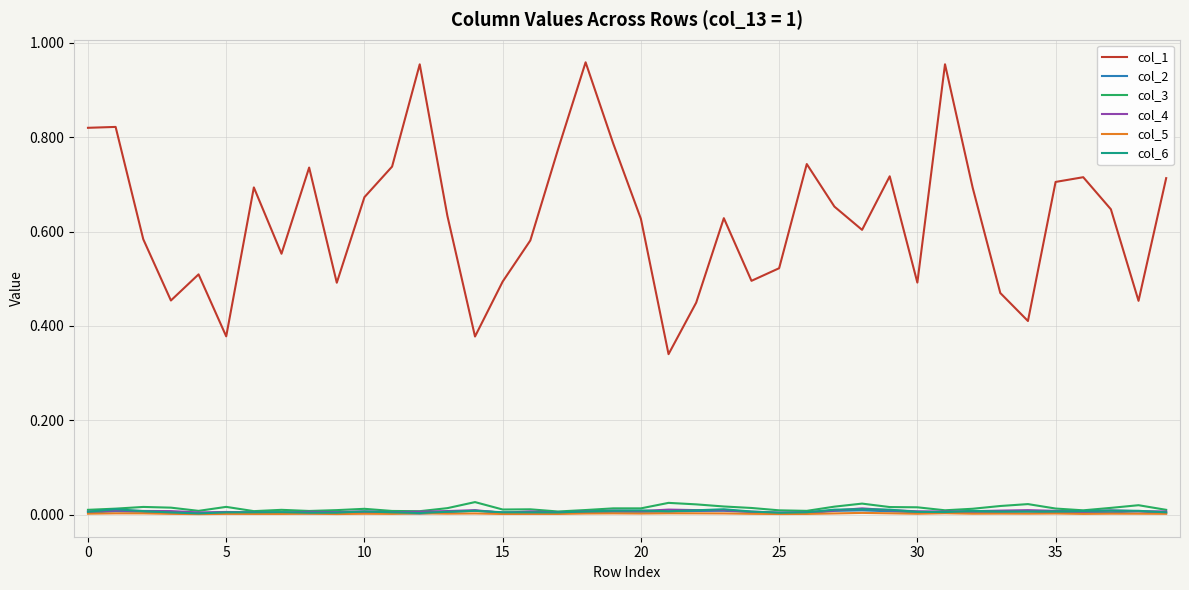

Which series has the largest total across all categories?

col_1